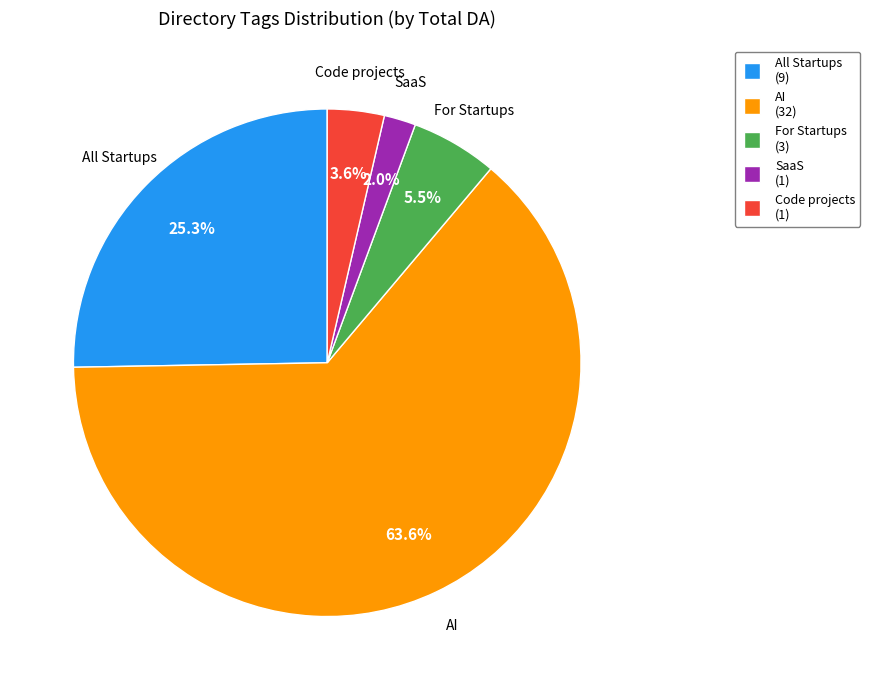

To the nearest percent, what is the difference between the Code projects and AI slice percentages?

60%